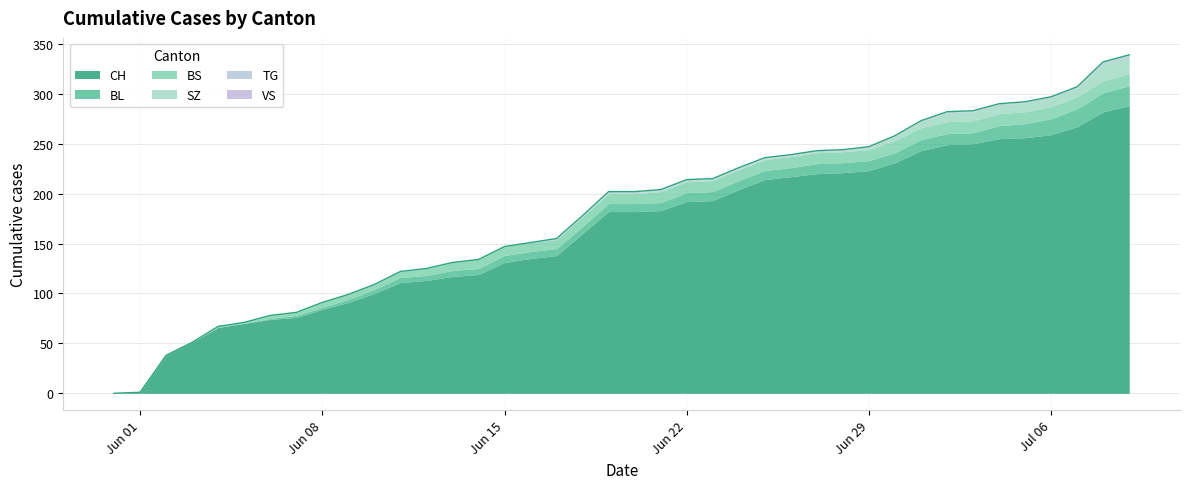

Does the chart have visible grid lines?

Yes